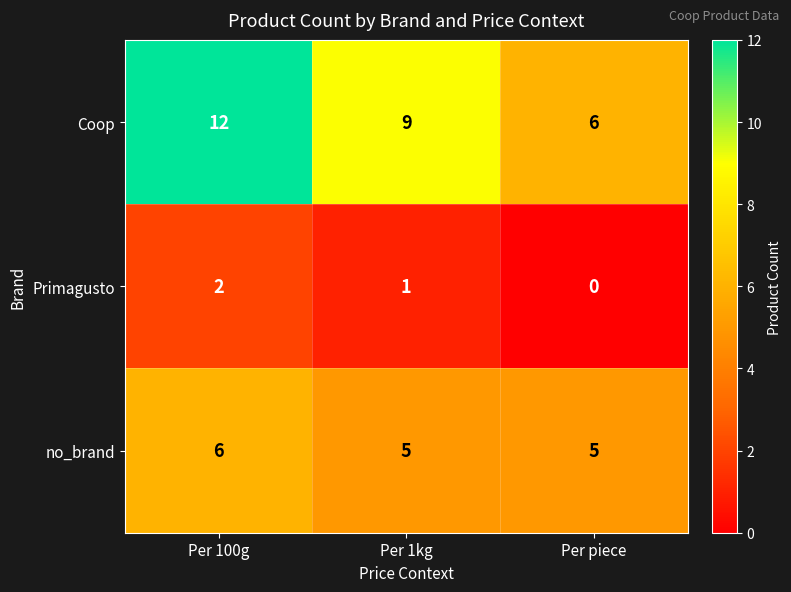

Read the Coop value at Per piece.

6